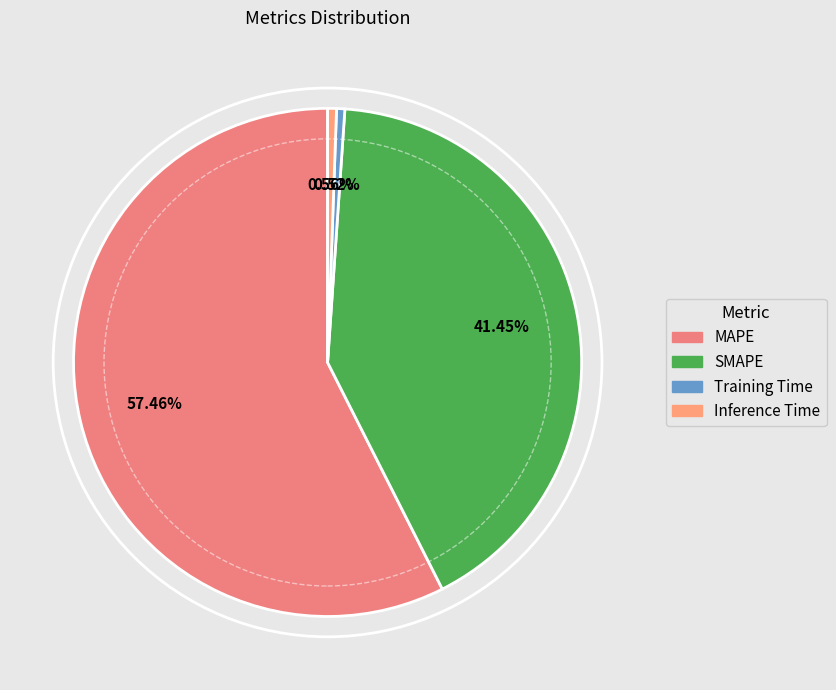

What percentage is NOT represented by Inference Time?

99.4%